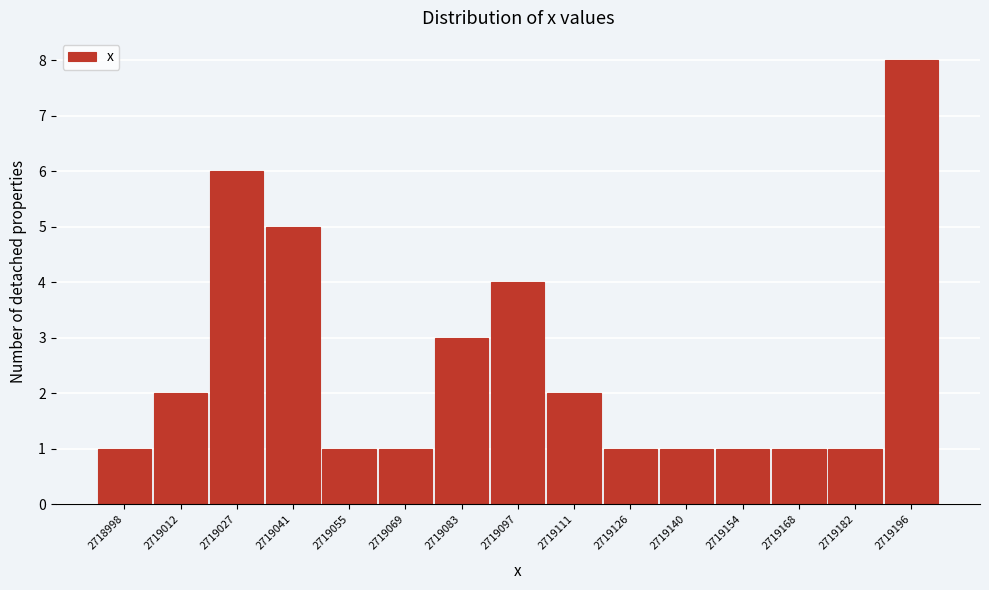

Reading left to right, transcribe all the data shown in this chart.

1	2	6	5	1	1	3	4	2	1	1	1	1	1	8